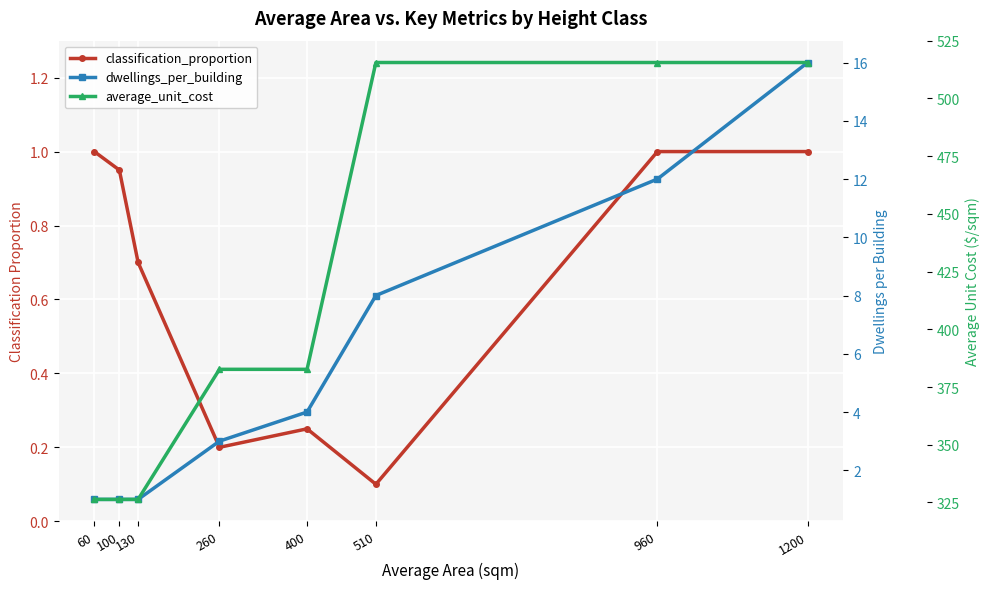

In classification_proportion, how many points are lower than both neighbors (excluding endpoints)?

2